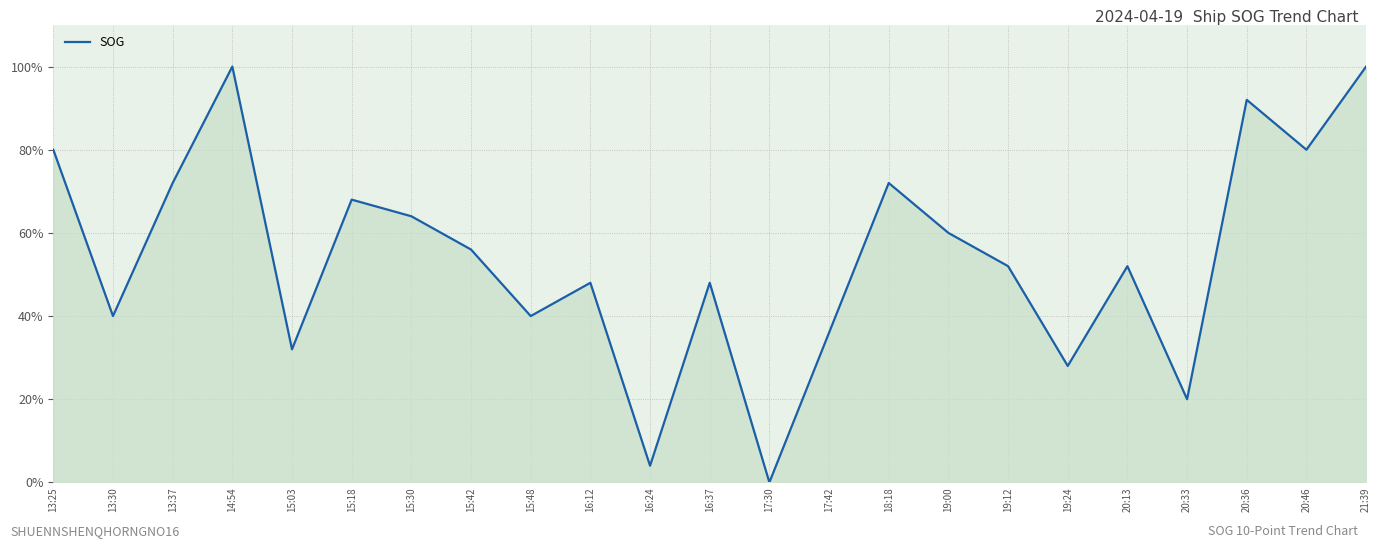

At which category does the data reach its first local peak?

14:54